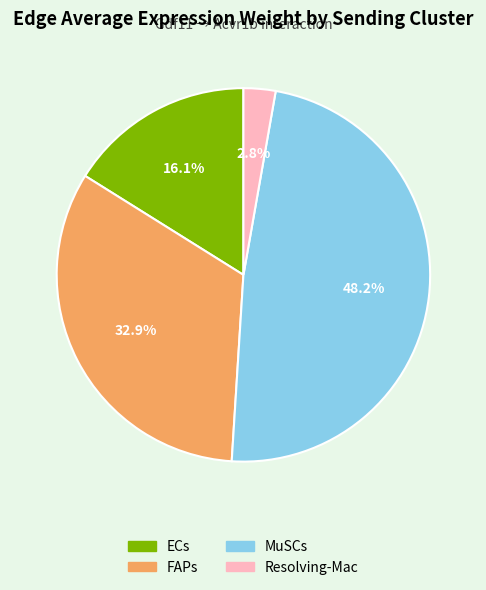

Does any single category account for the majority?

No